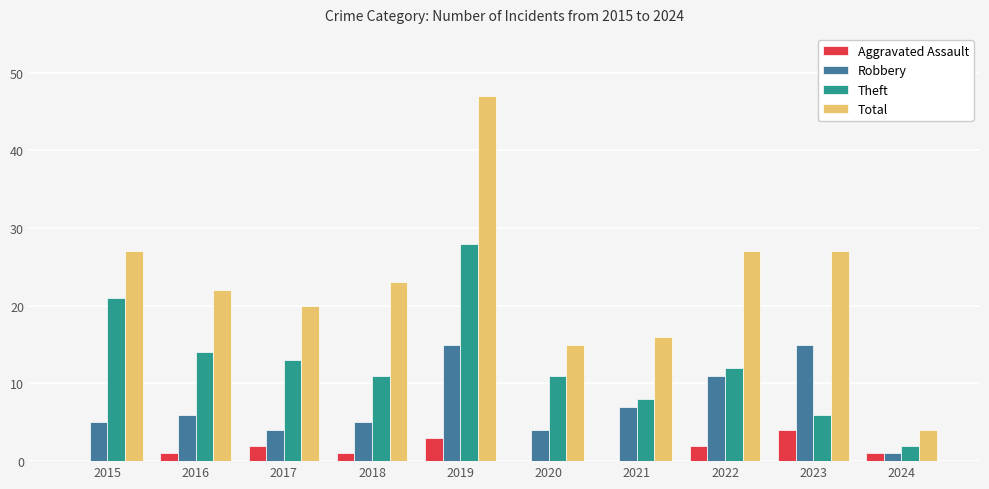

Reading left to right, what are all the values shown in this chart?

Aggravated Assault: 0	1	2	1	3	0	0	2	4	1
Robbery: 5	6	4	5	15	4	7	11	15	1
Theft: 21	14	13	11	28	11	8	12	6	2
Total: 27	22	20	23	47	15	16	27	27	4